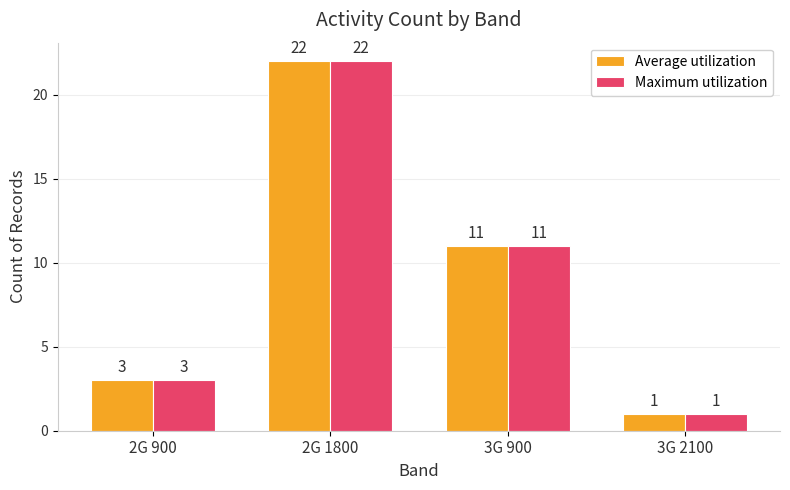

What is the minimum value for Maximum utilization?

1